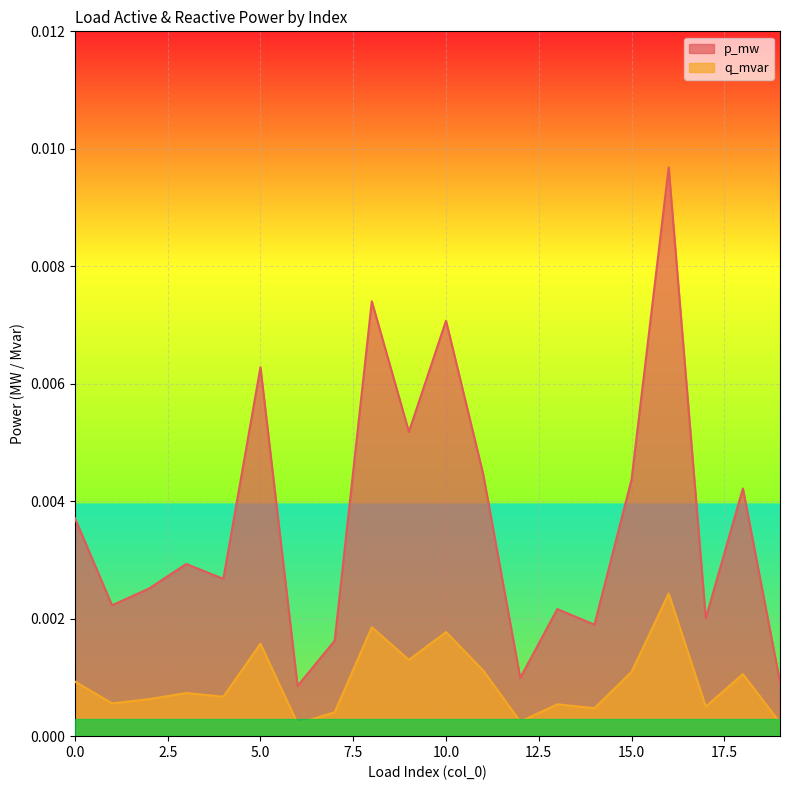

True or false: p_mw and q_mvar cross at least once.

False